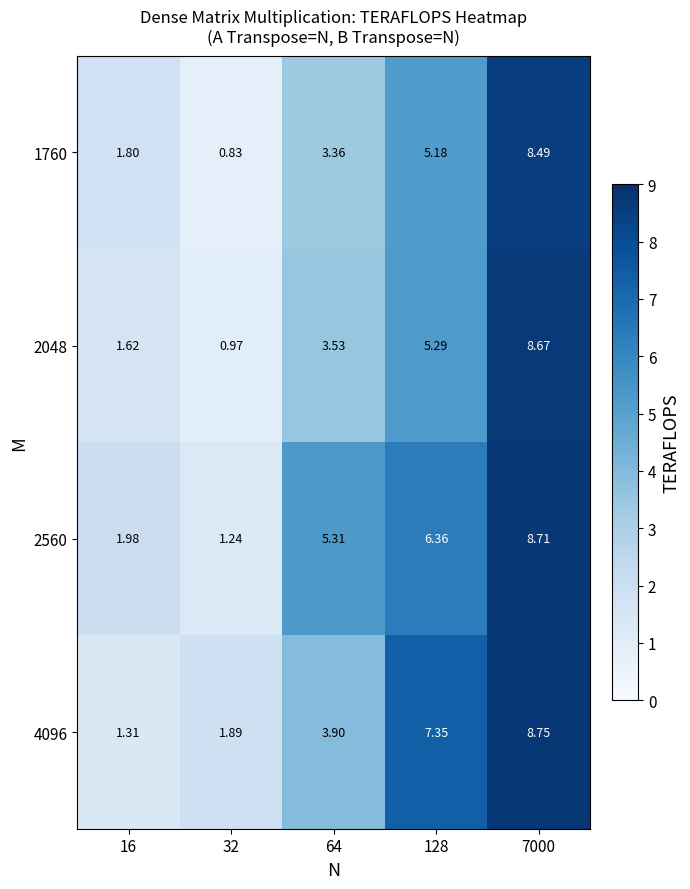

Is the value of 4096 at 16 greater than the value of 2560 at 128?

No